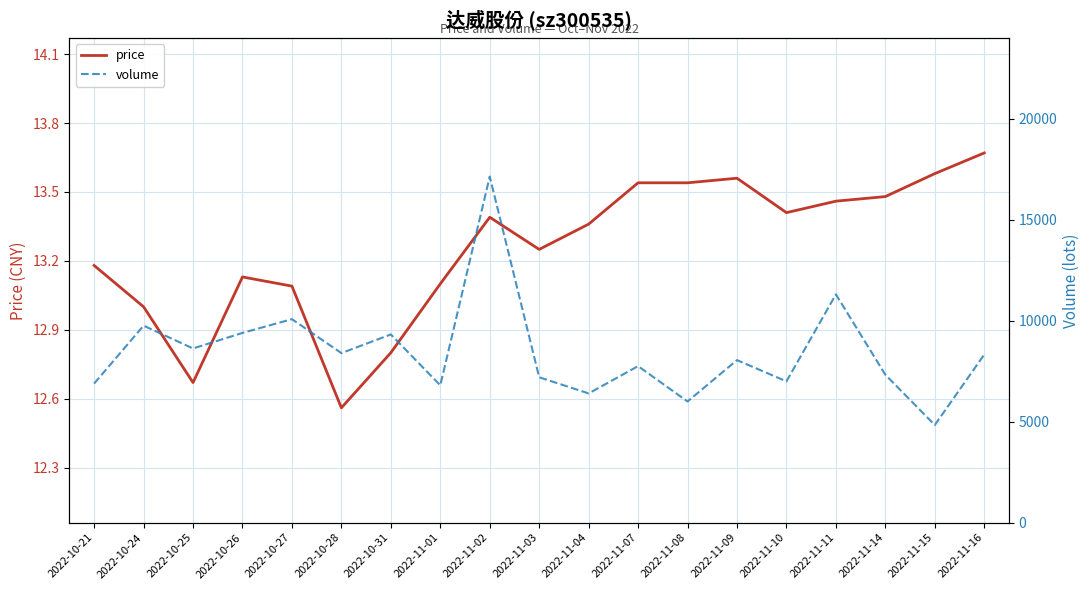

Which category has the lowest value in the price series?

2022-10-28